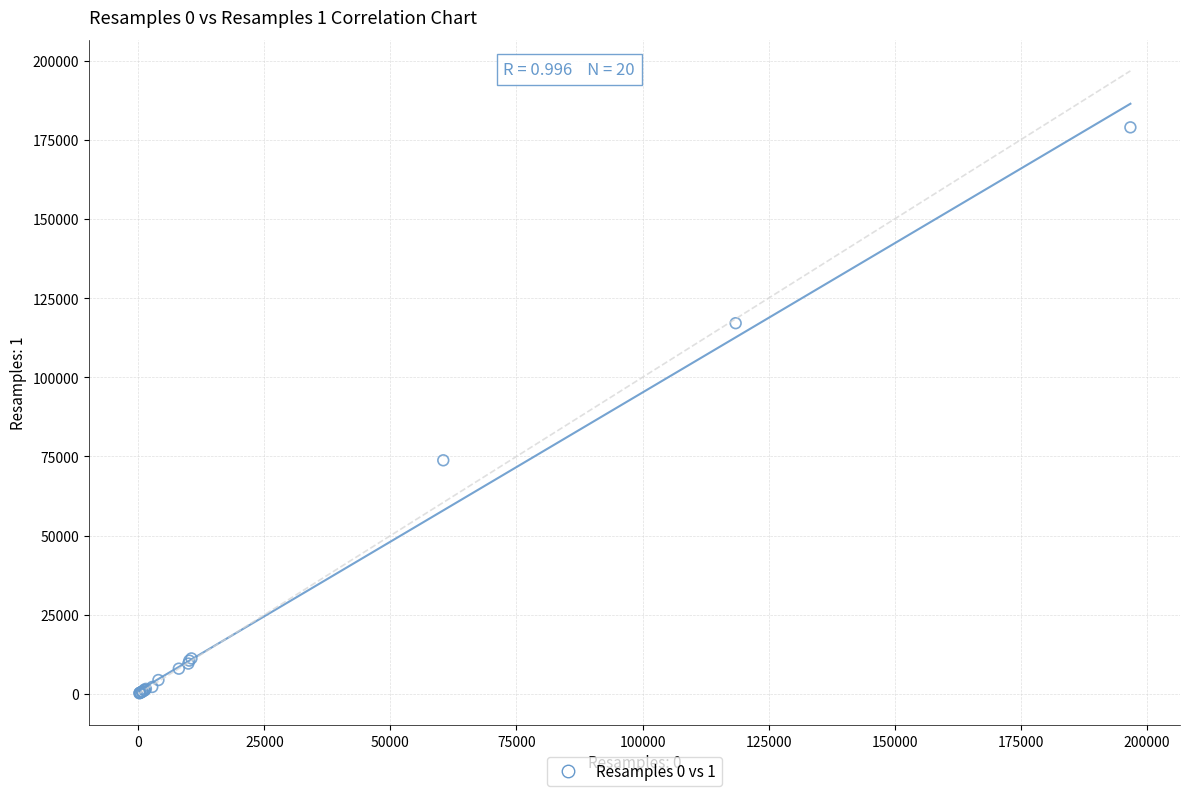

What Y value in the scatter plot is closest to 89584?

73791